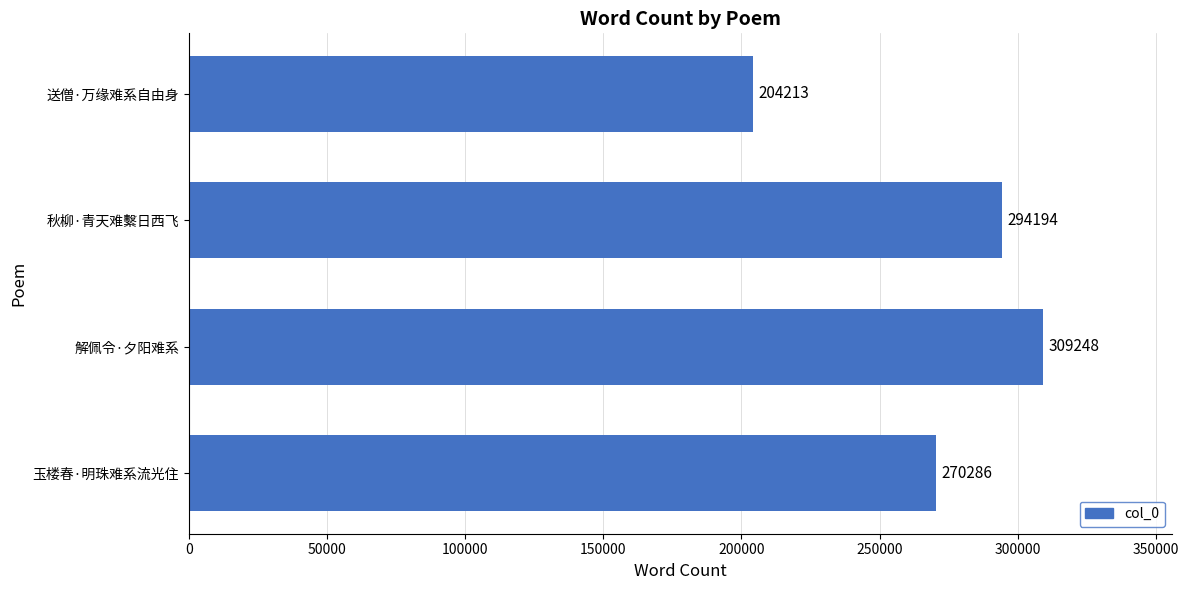

Does the chart contain any negative values?

No